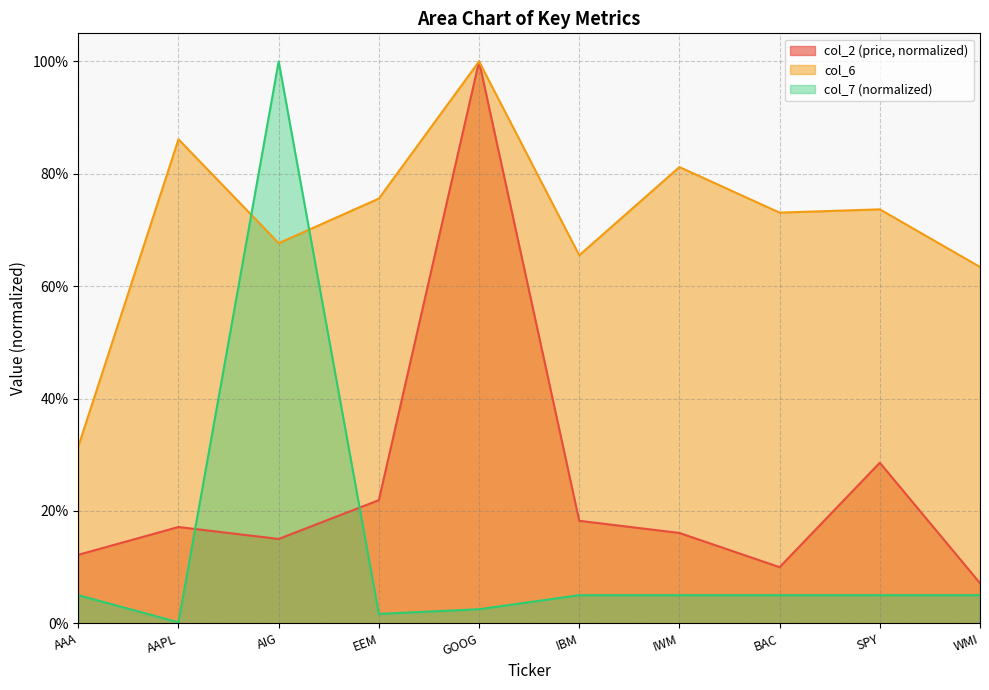

Which series ends up on top after the final intersection of col_7 and col_6?

col_6